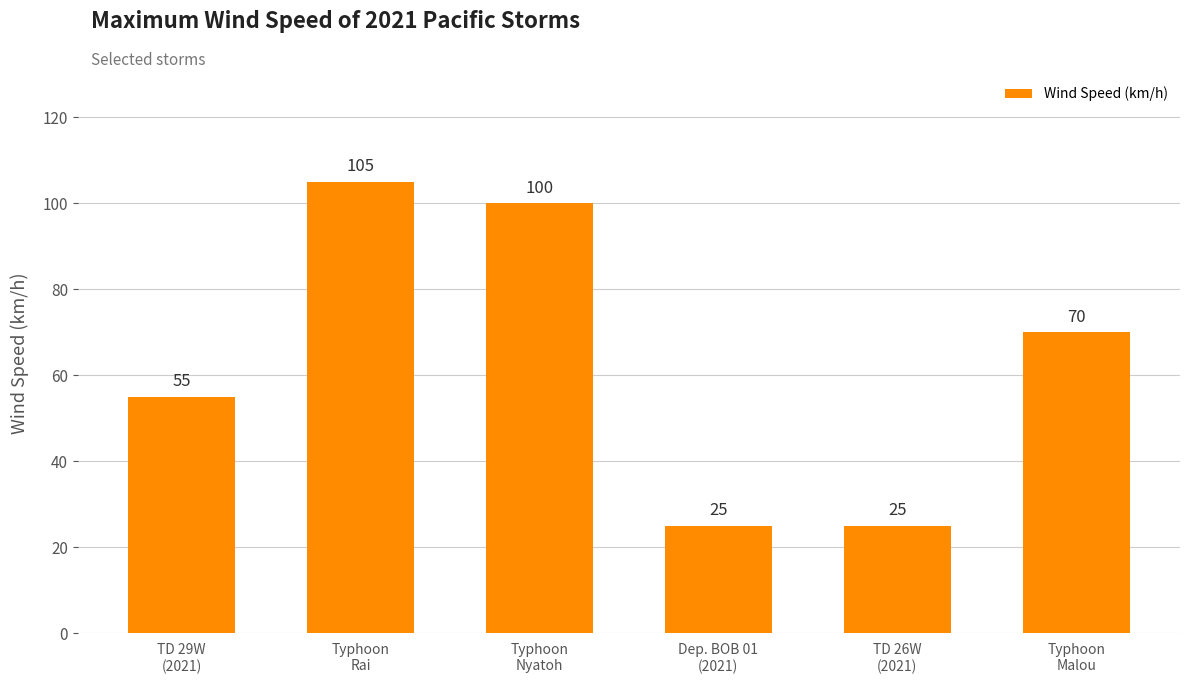

Is it true that the value at Typhoon
Malou is 47?

False